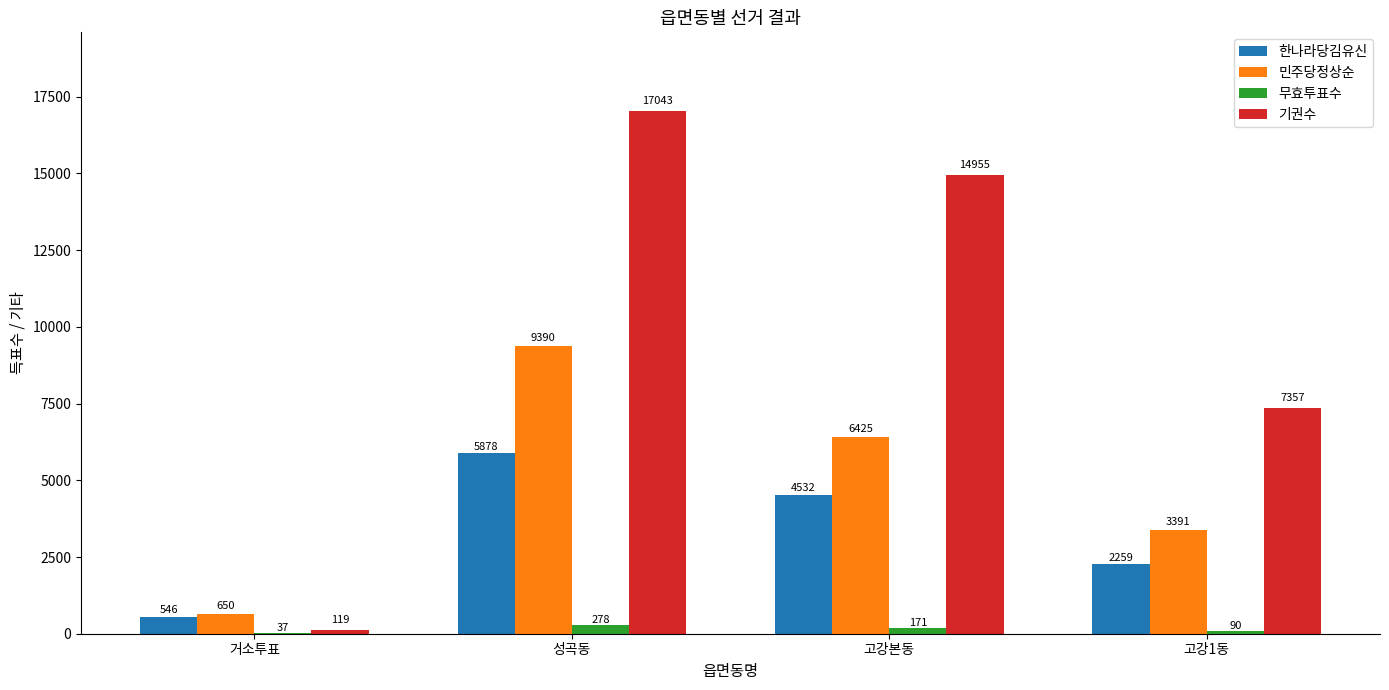

Which category has the highest value across all series?

성곡동